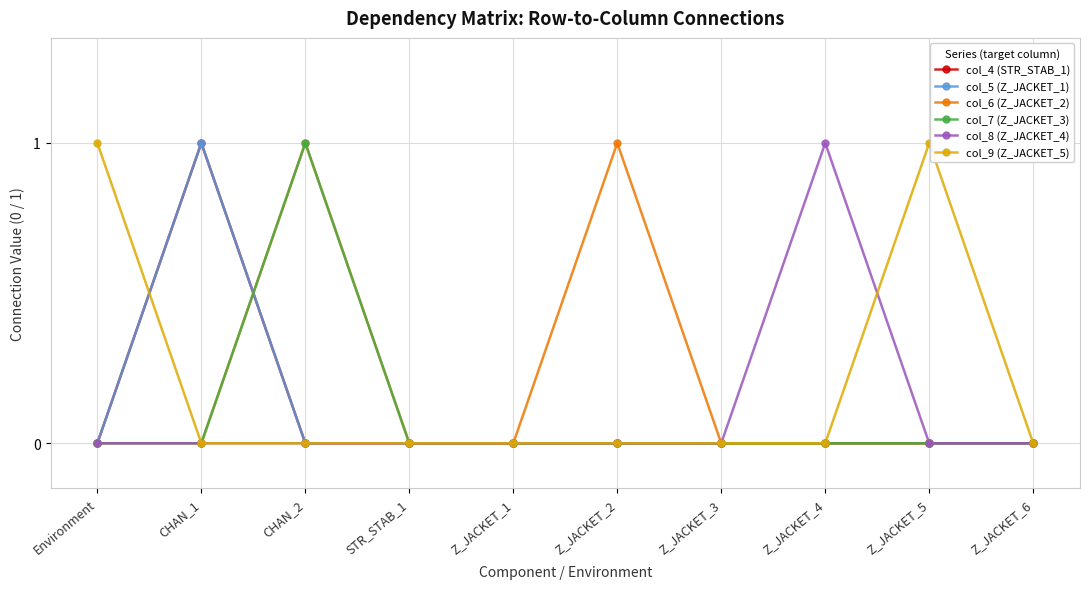

Is this an area chart (filled region under the line)?

No